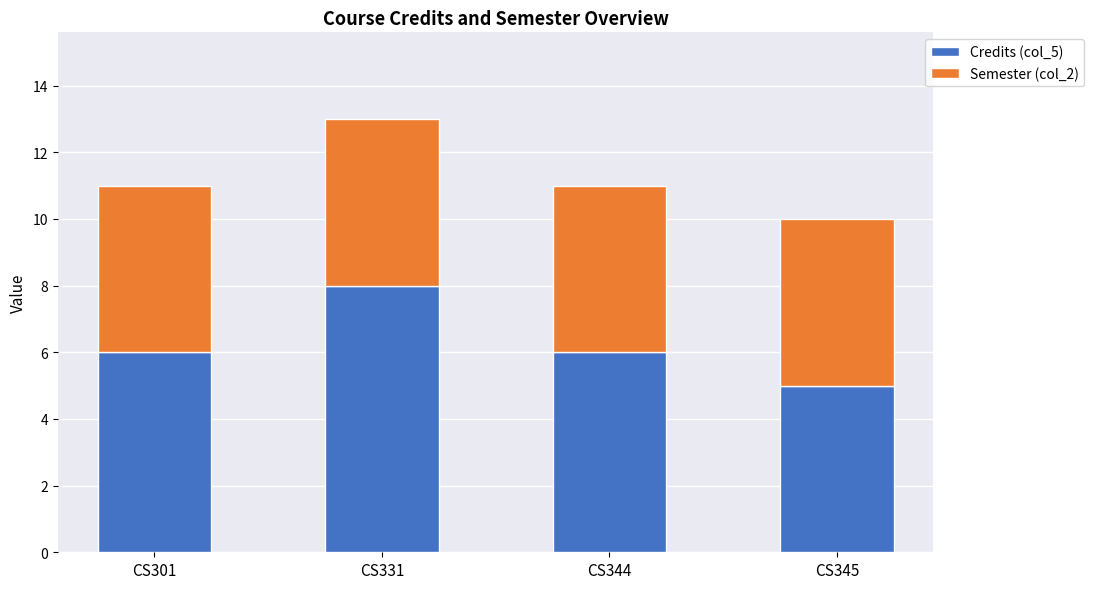

How many series are shown in this chart?

2